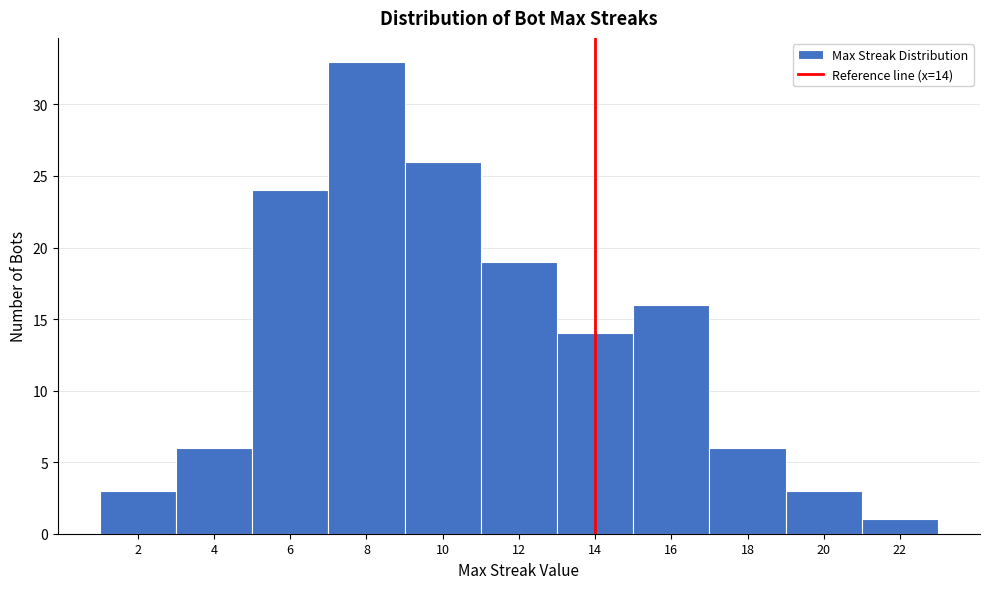

Over which range of the x-axis is the bar tallest?

7 to 9